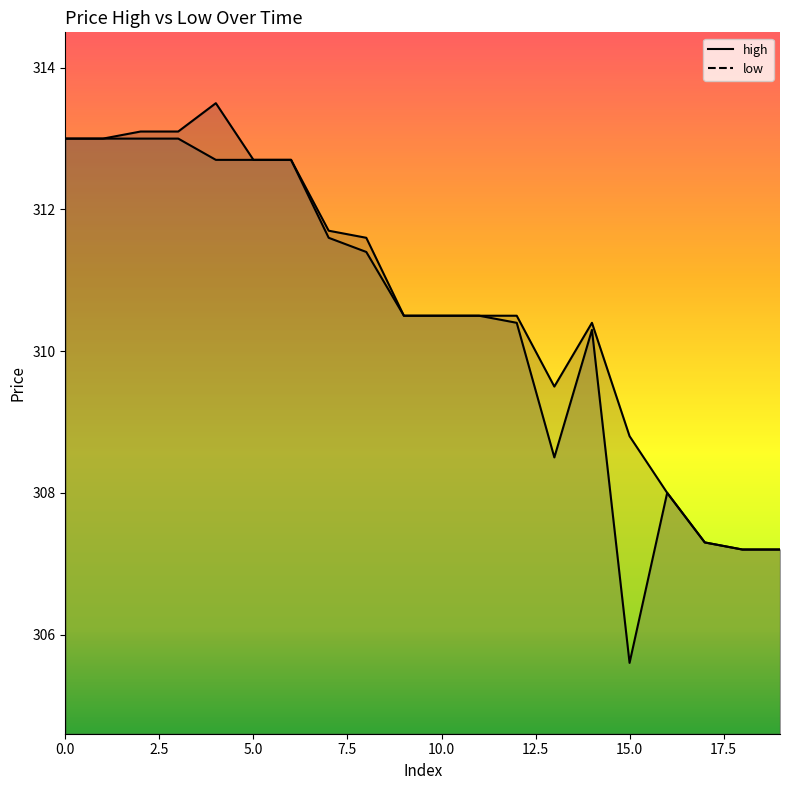

Reading left to right, what are all the values shown in this chart?

high: 313.0	313.0	313.1	313.1	313.5	312.7	312.7	311.7	311.6	310.5	310.5	310.5	310.5	309.5	310.4	308.8	308.0	307.3	307.2	307.2
low: 313.0	313.0	313.0	313.0	312.7	312.7	312.7	311.6	311.4	310.5	310.5	310.5	310.4	308.5	310.3	305.6	308.0	307.3	307.2	307.2